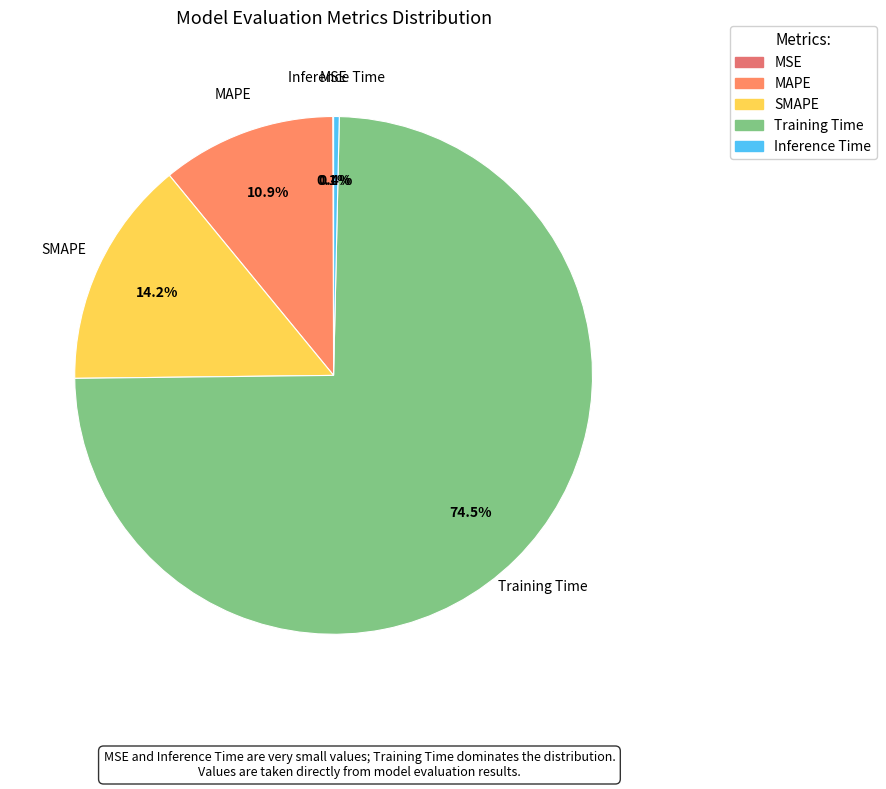

Which category has the biggest portion of the pie?

Training Time